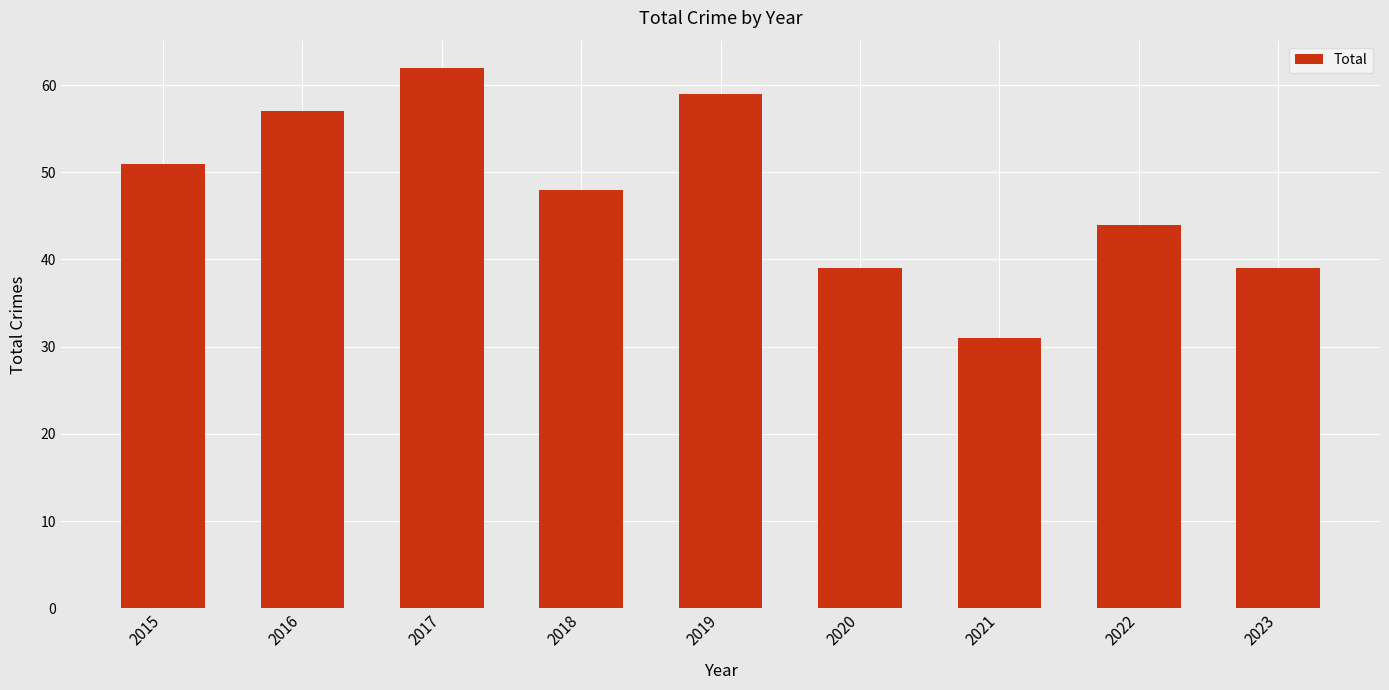

How many data points are less than 48?

4